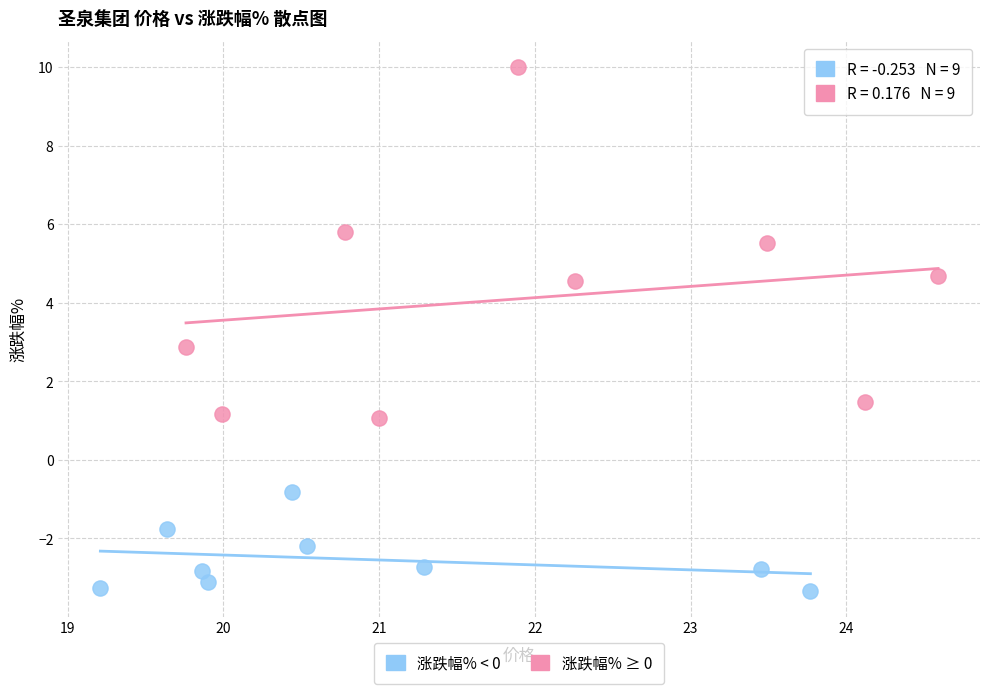

Which series has the largest Y range (max minus min)?

涨跌幅% ≥ 0